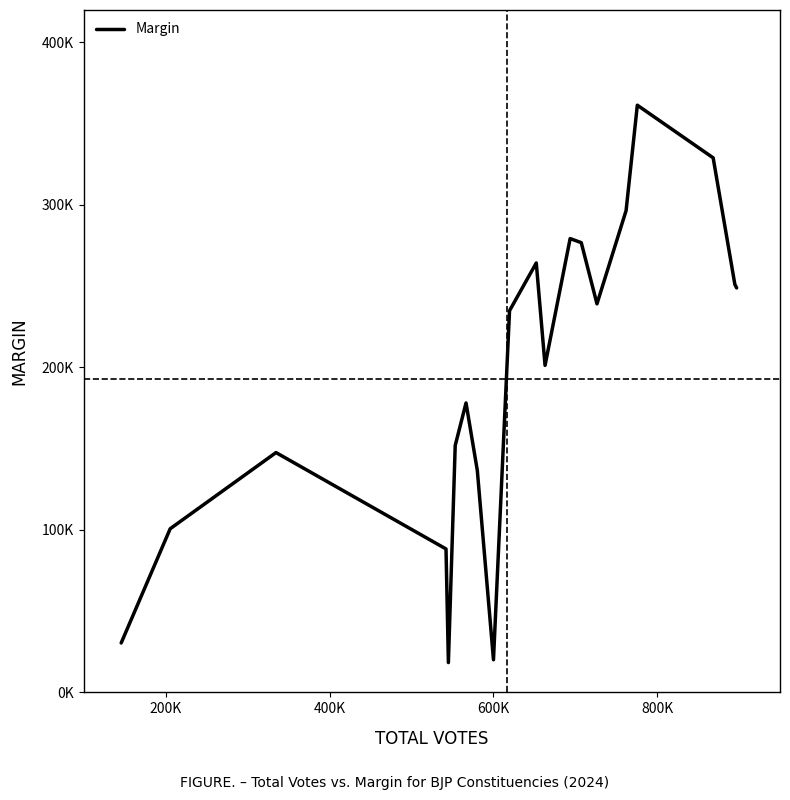

Does the chart have visible grid lines?

No